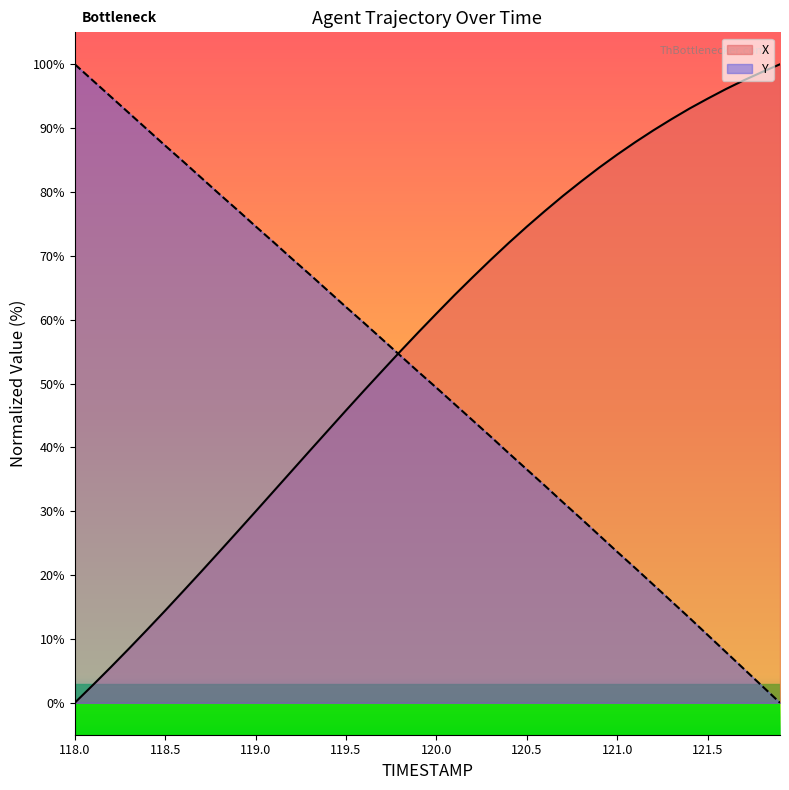

What is the spread (max minus min) of values at 118.0?

100.0